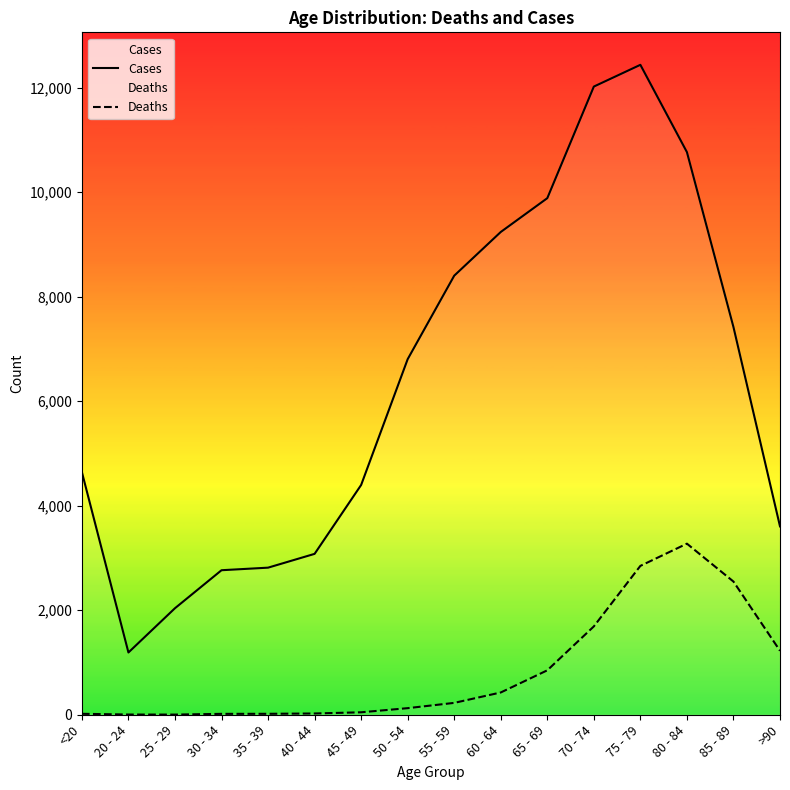

Which category has the highest value in the Deaths series?

80 - 84